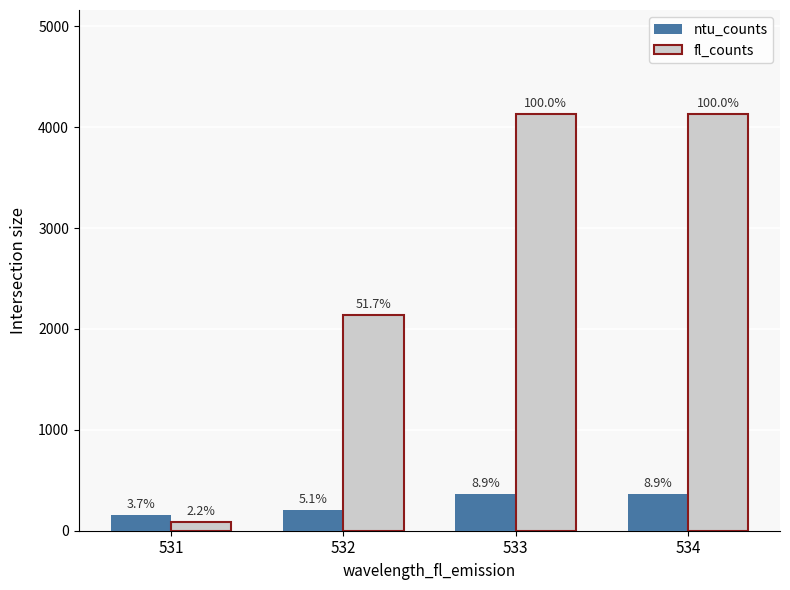

How many bars are there in each group?

2